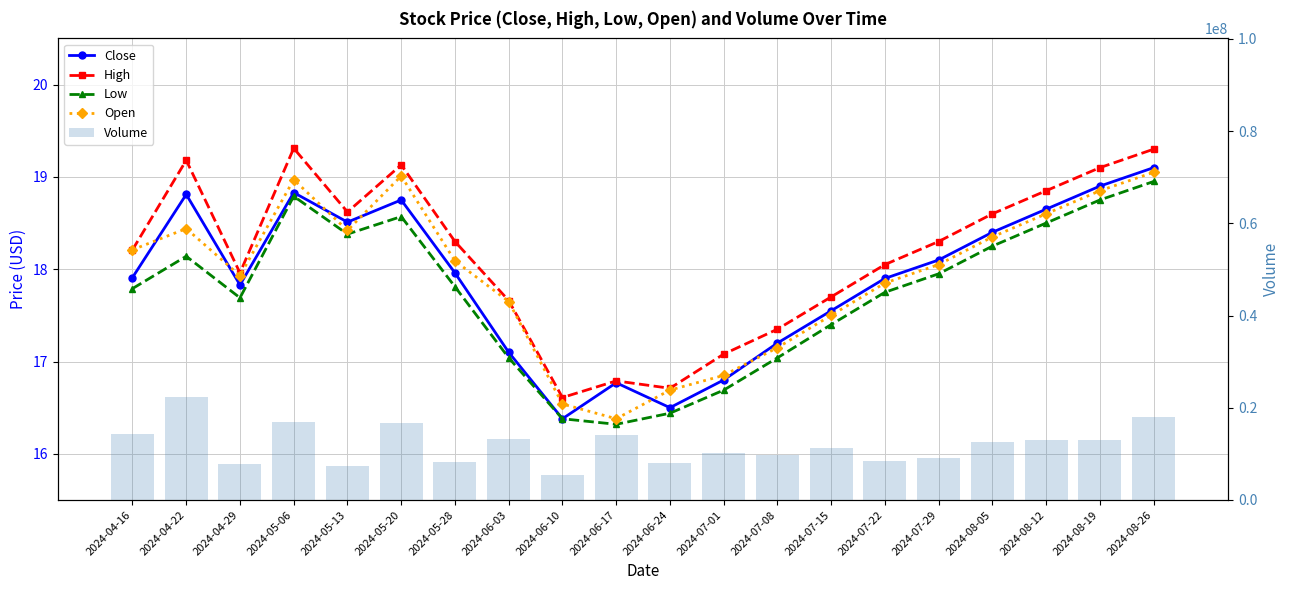

How many data points does each series have?

20